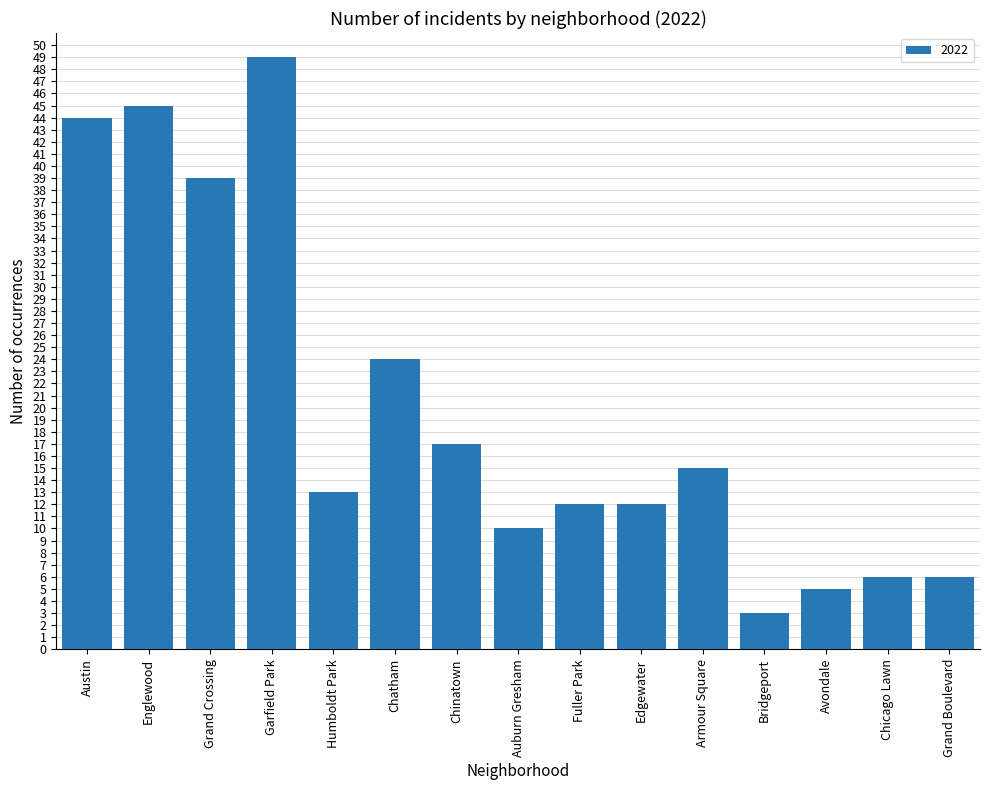

Reading left to right, list all the values displayed in this chart.

Austin=44	Englewood=45	Grand Crossing=39	Garfield Park=49	Humboldt Park=13	Chatham=24	Chinatown=17	Auburn Gresham=10	Fuller Park=12	Edgewater=12	Armour Square=15	Bridgeport=3	Avondale=5	Chicago Lawn=6	Grand Boulevard=6